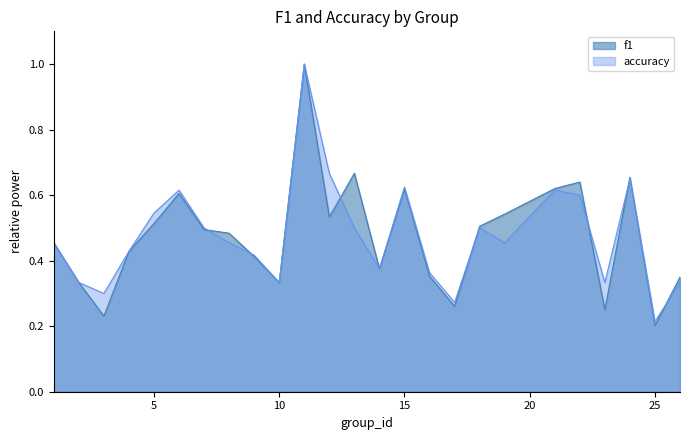

At how many categories does at least one series exceed 0?

25